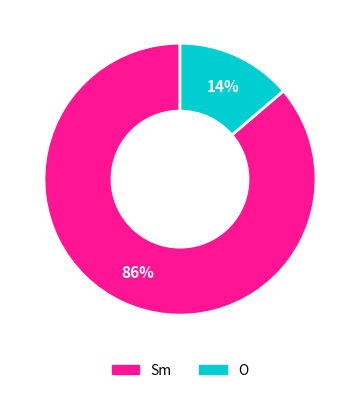

Combined, do O and Sm account for over 50%?

Yes